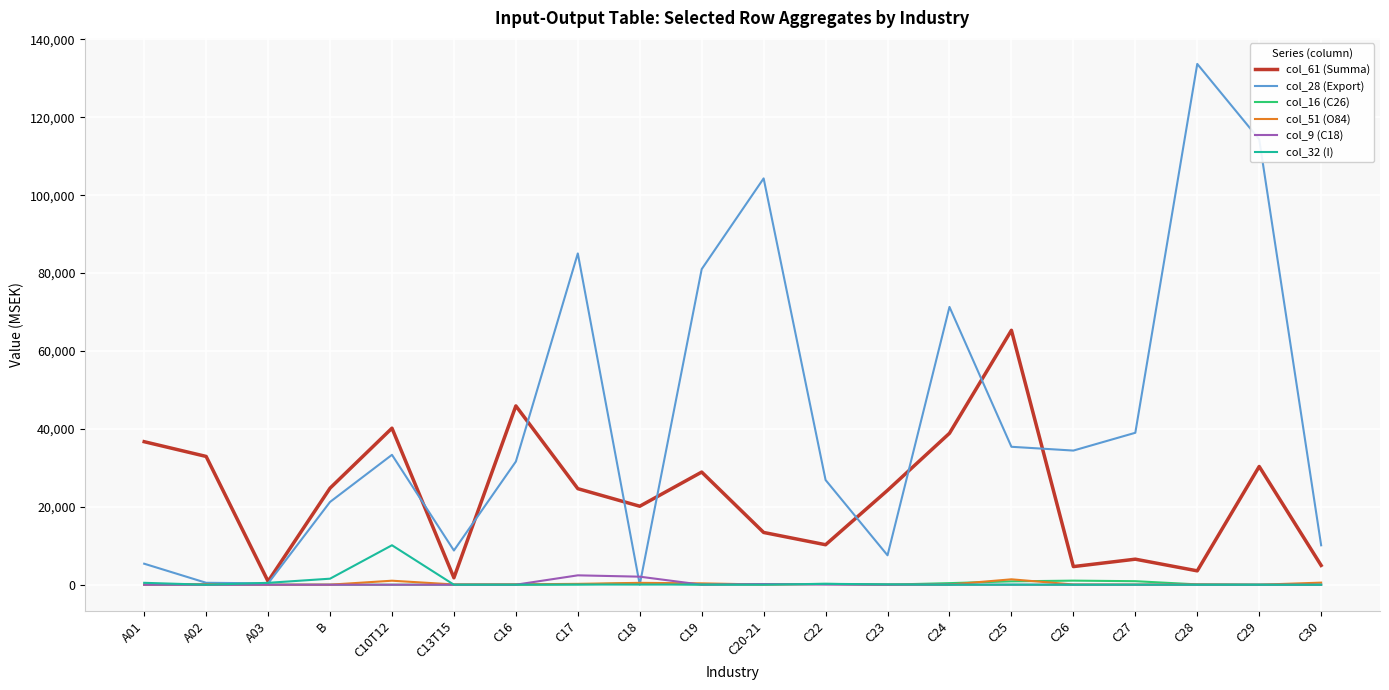

Which series has the largest total across all categories?

col_28 (Export)